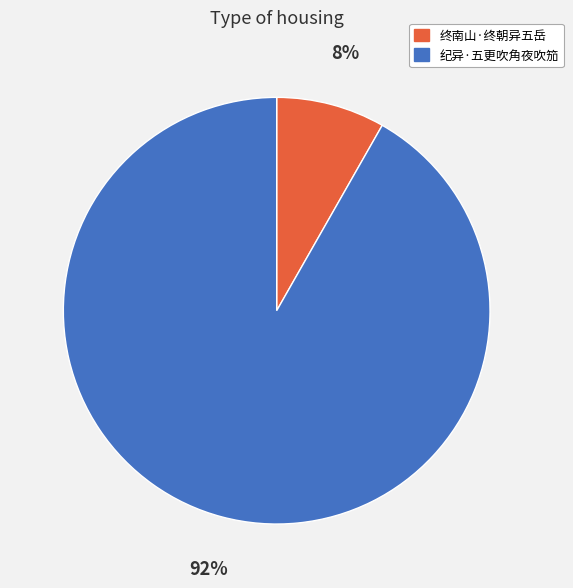

True or false: 终南山·终朝异五岳 accounts for 17% of the total.

False